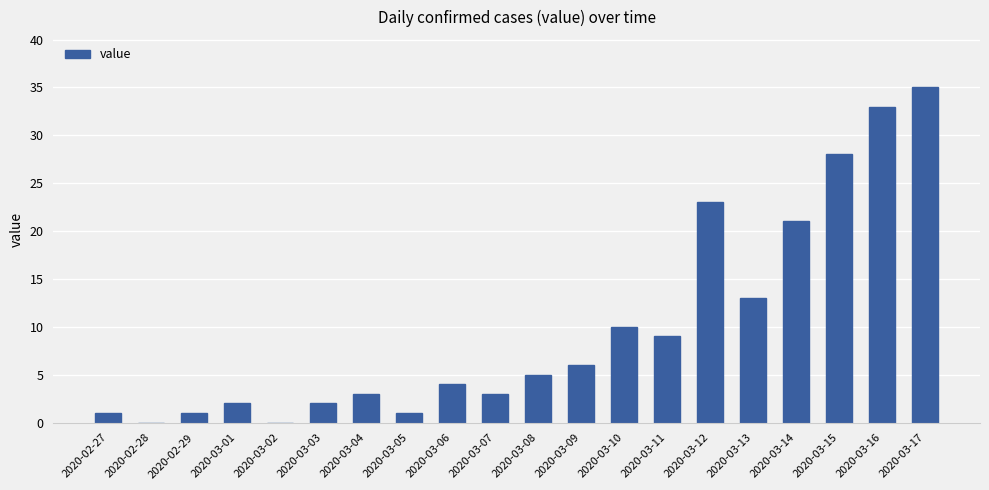

What is the difference between the values at 2020-03-11 and 2020-03-12?

14